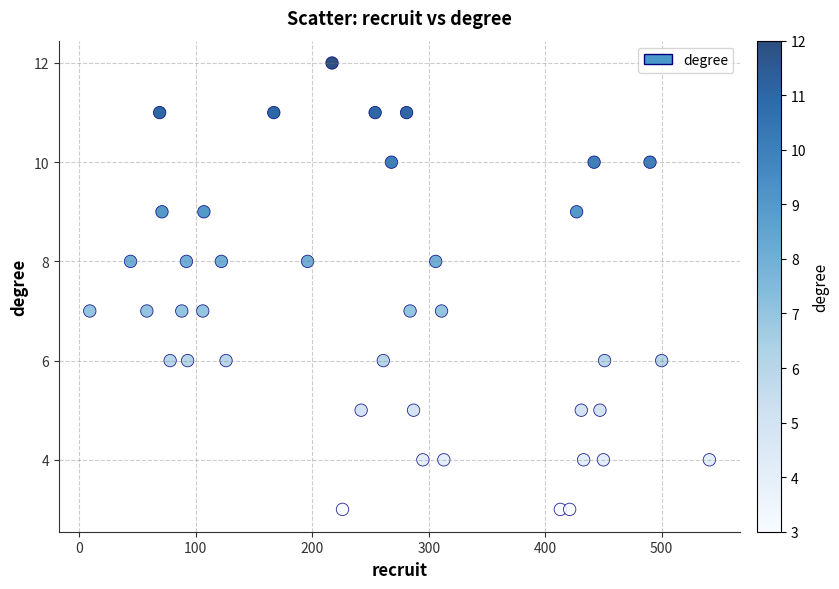

What is the range of X values (max minus min)?

532